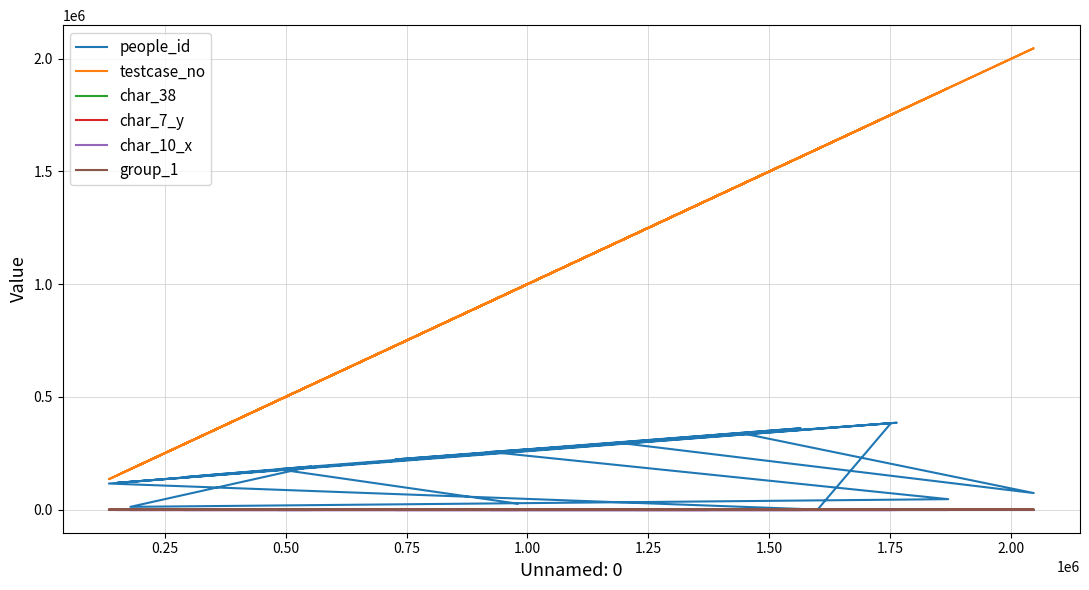

True or false: people_id and char_10_x cross at least once.

False